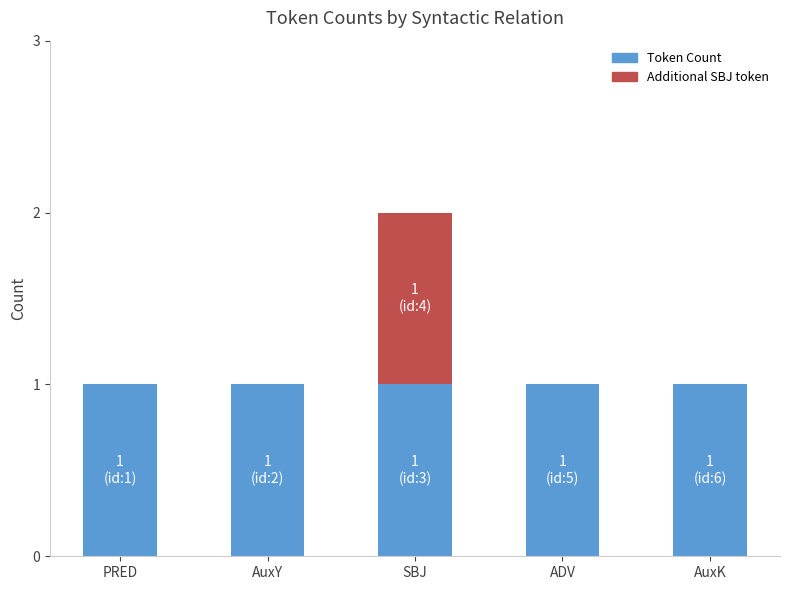

What is the label of the 5th bar from the right?

PRED